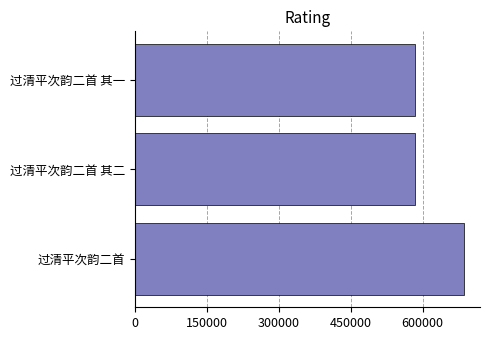

Count the number of categories in the chart.

3